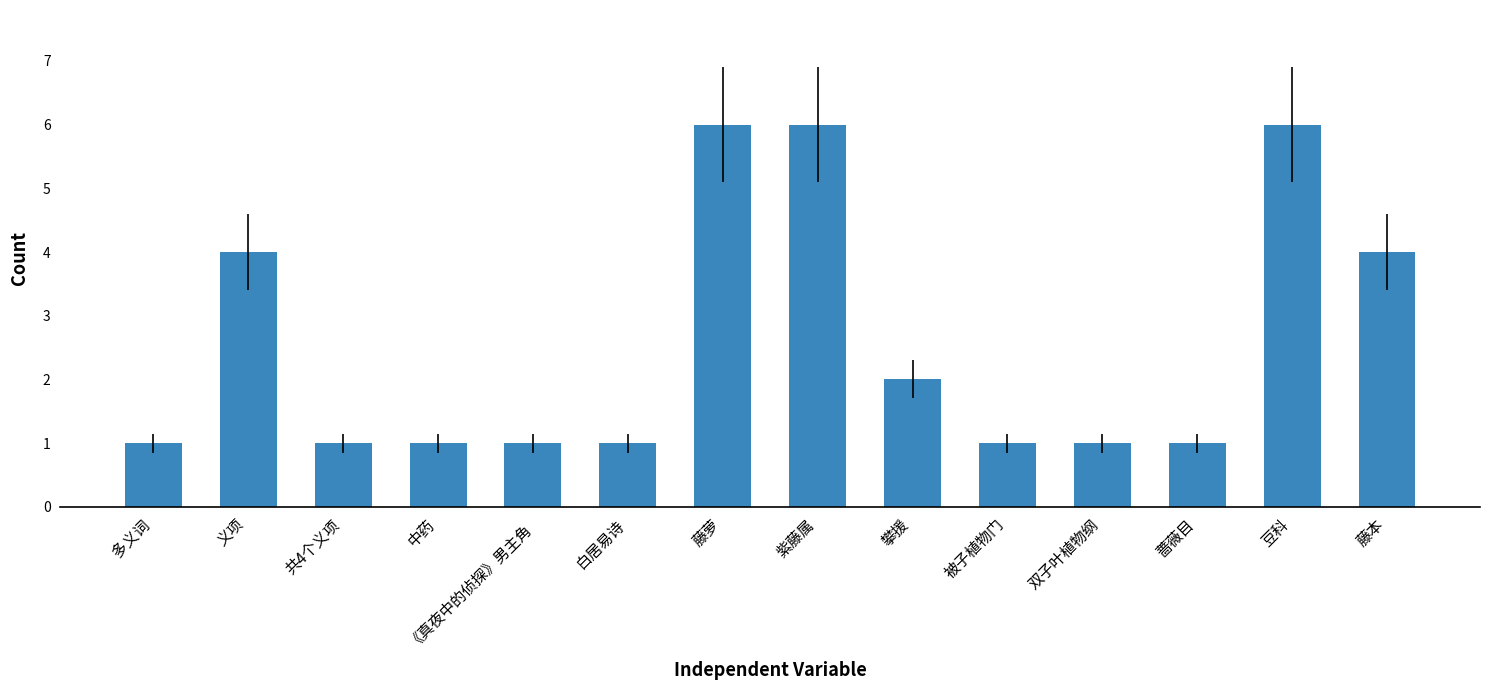

Reading left to right, extract all data points from this chart.

1	4	1	1	1	1	6	6	2	1	1	1	6	4